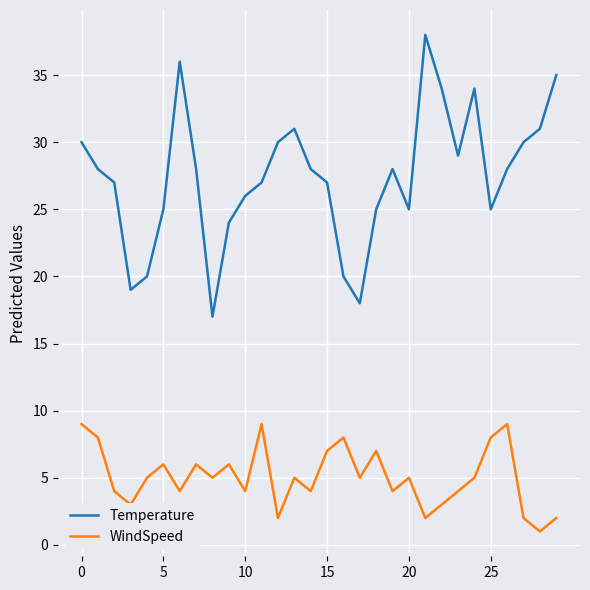

List the series in order of their overall mean, highest first.

Temperature, WindSpeed